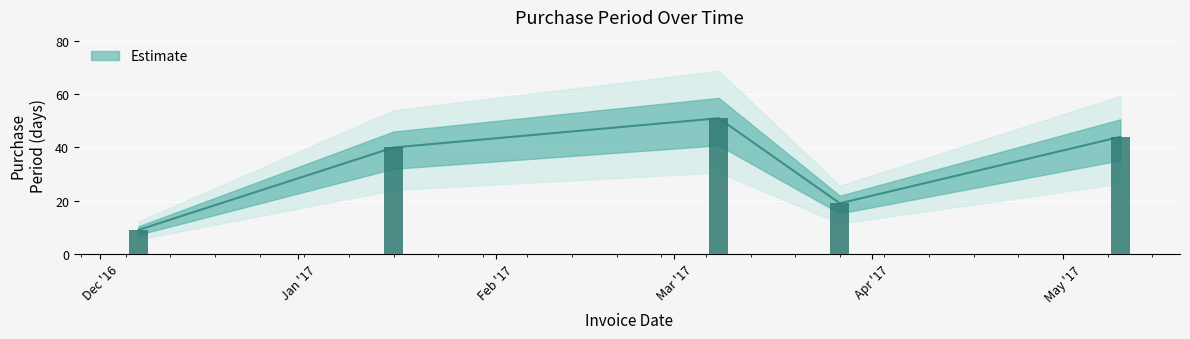

What is the sum of the values at 2017-01-16 and 2017-03-27?

59